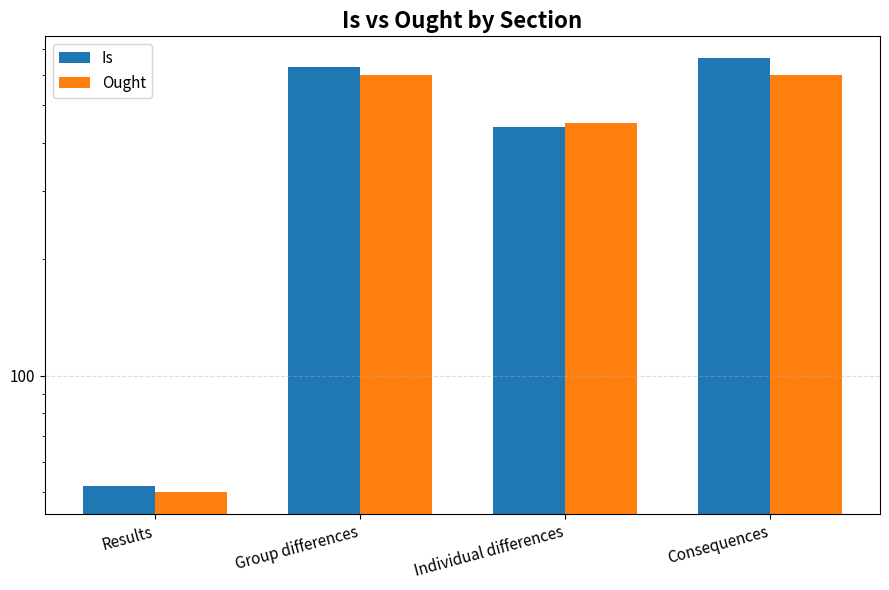

Does the chart contain stacked bars?

No